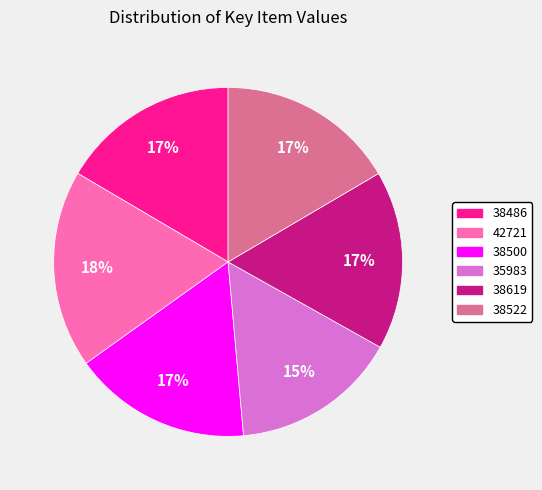

To the nearest percent, what percentage of the pie is 38522?

17%